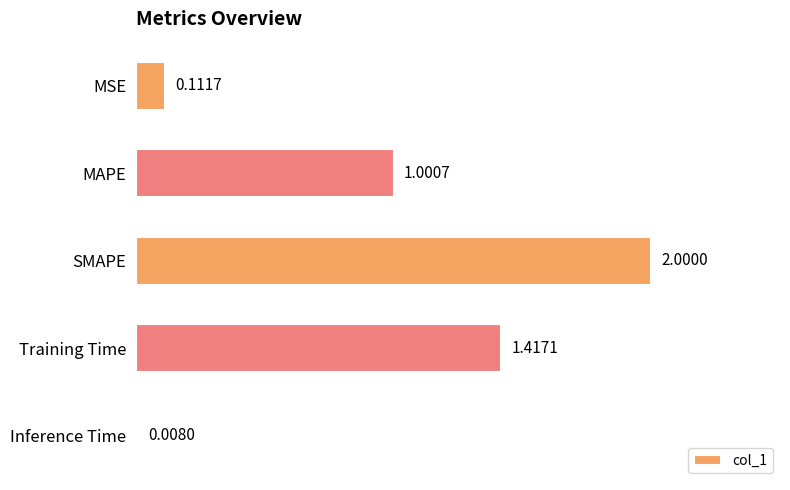

List the labels in order of value, largest first.

SMAPE, Training Time, MAPE, MSE, Inference Time